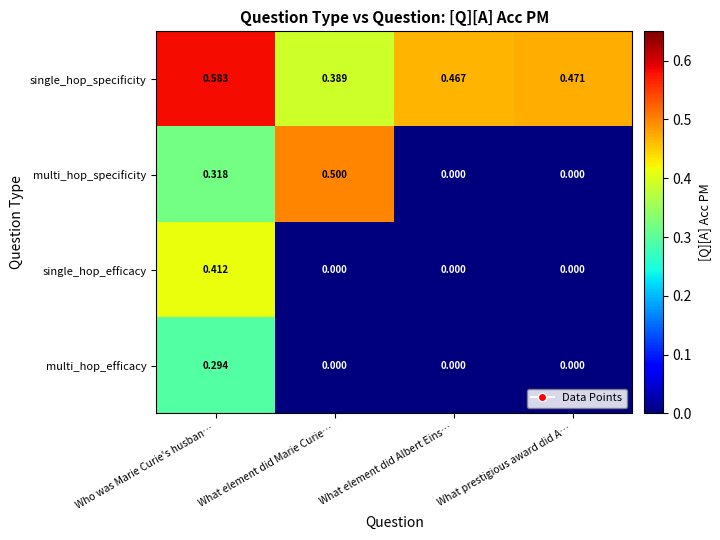

At which category is the sum across all series the highest?

Who was Marie Curie's husban…